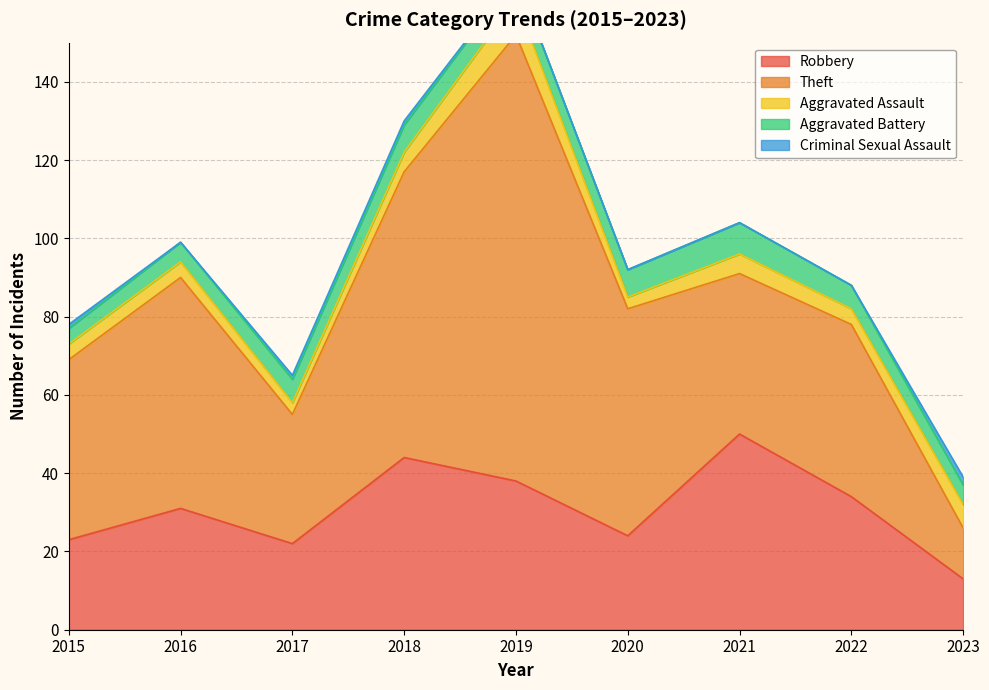

What are all the series names shown in the legend?

Robbery, Theft, Aggravated Assault, Aggravated Battery, Criminal Sexual Assault